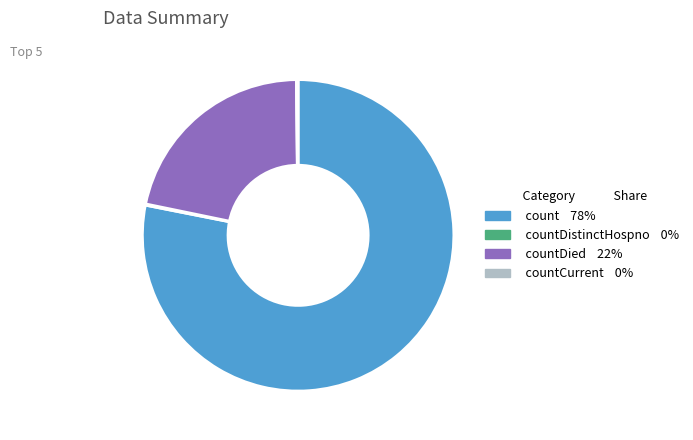

Is there a majority slice in this chart?

Yes